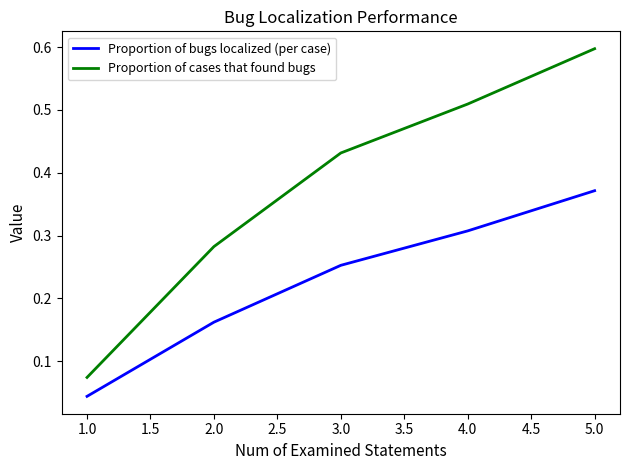

What are all the series names shown in the legend?

Proportion of bugs localized (per case), Proportion of cases that found bugs